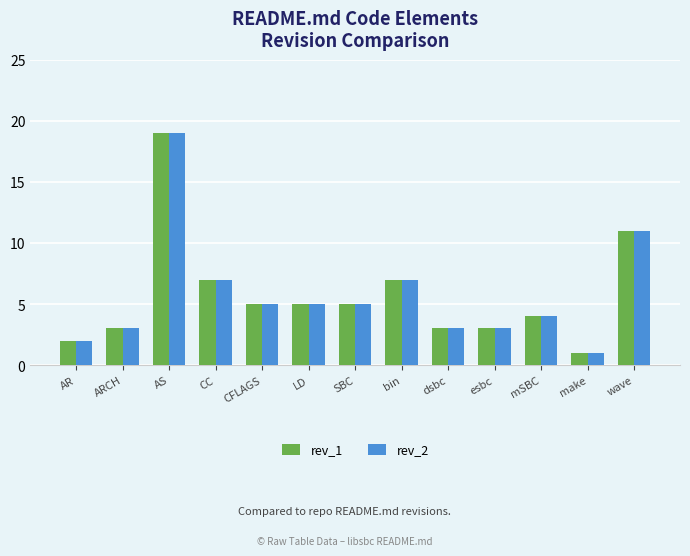

Where is rev_2 nearest to the value 10?

wave